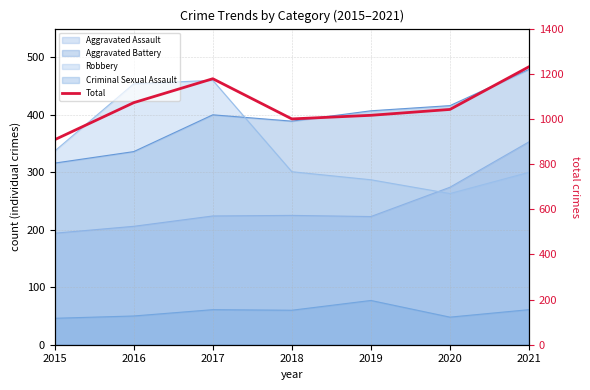

List the labels in order of value, smallest first.

2015, 2018, 2019, 2020, 2016, 2017, 2021